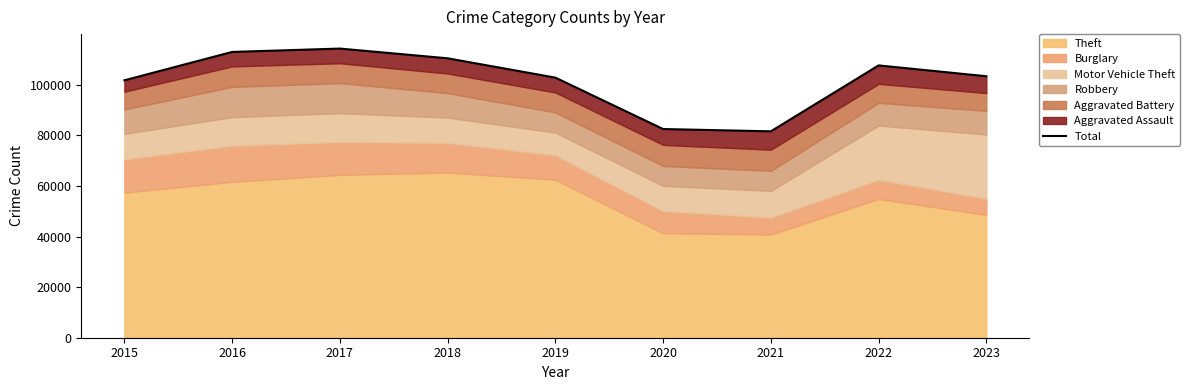

Reading right to left, extract all data points from this chart.

103347	107627	81576	82479	102800	110436	114285	112954	101739